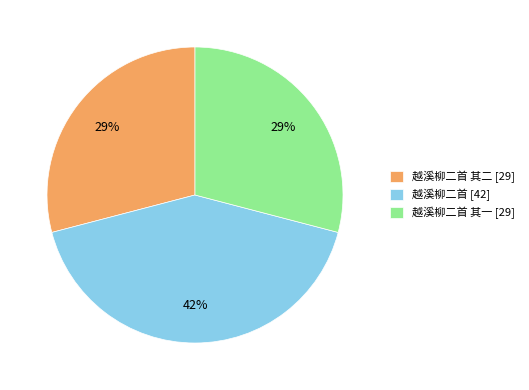

Which slice is the largest?

越溪柳二首 [42]